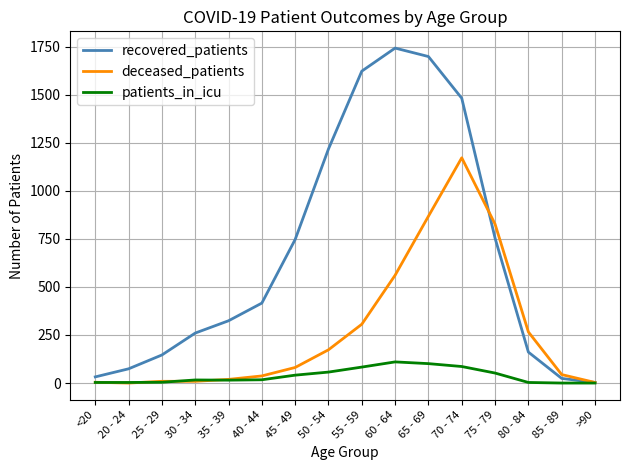

Between 70 - 74 and 75 - 79, which series saw the biggest shift?

recovered_patients